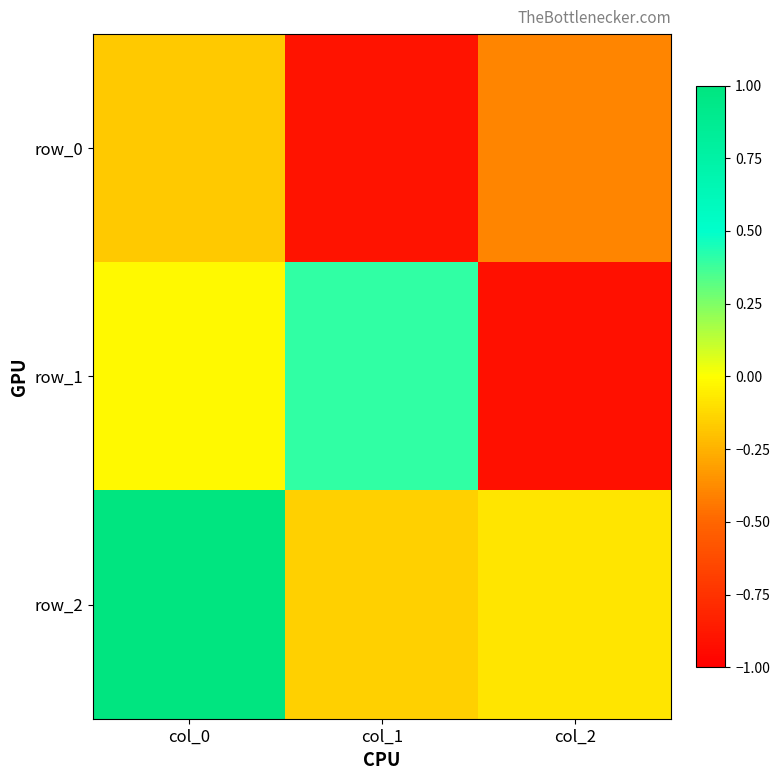

The value of row_1 at col_1 is 0.3. True or false?

False